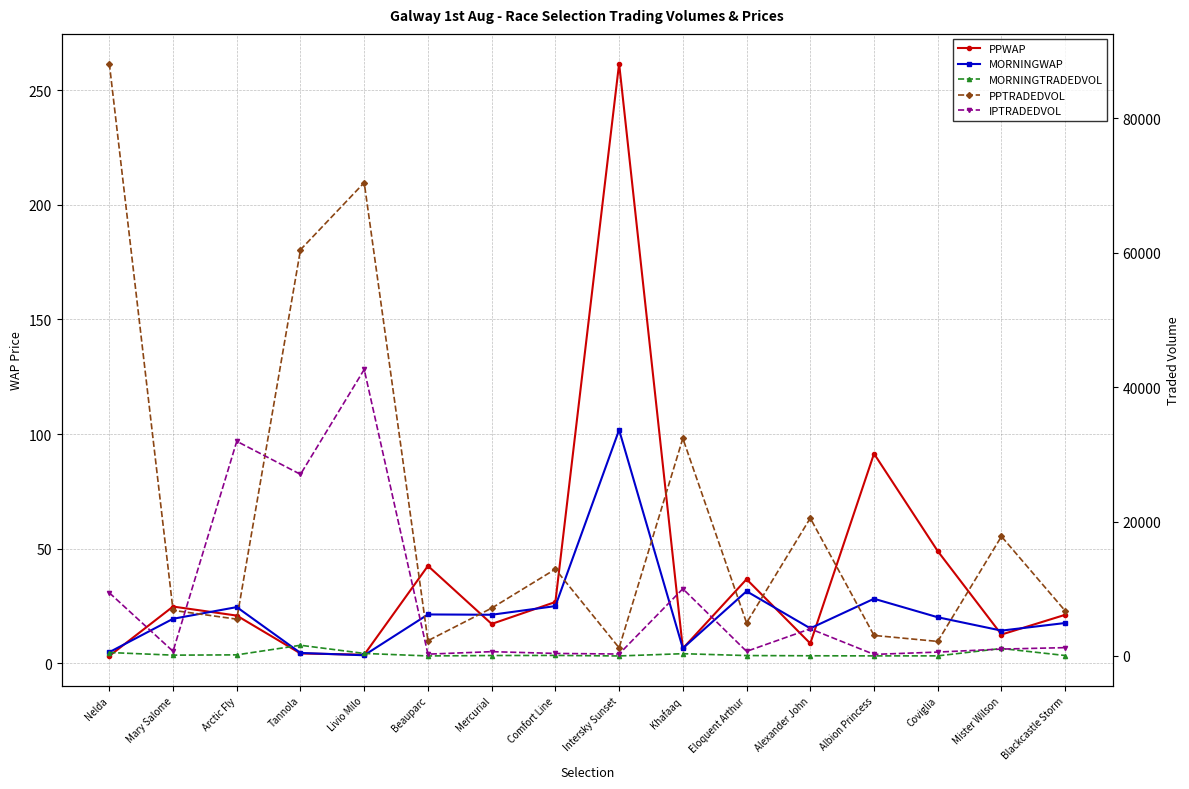

How many values in the MORNINGWAP series are below 20?

8